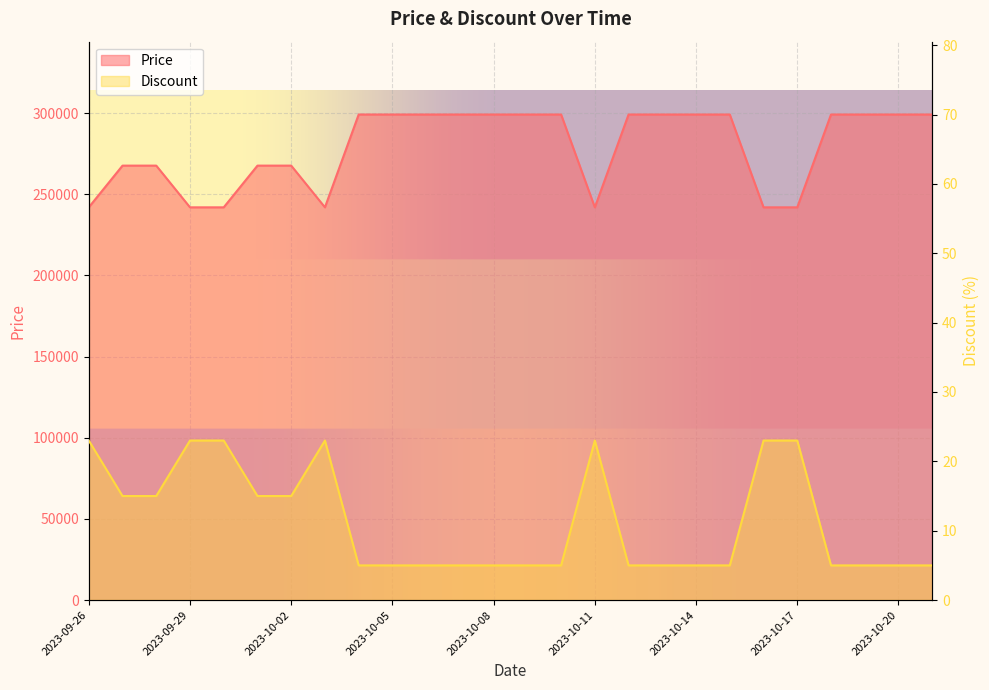

Reading left to right, extract all data points from this chart.

Price: 2023-09-26=242000	2023-09-27=267700	2023-09-28=267700	2023-09-29=242000	2023-09-30=242000	2023-10-01=267700	2023-10-02=267700	2023-10-03=242000	2023-10-04=299200	2023-10-05=299200	2023-10-06=299200	2023-10-07=299200	2023-10-08=299200	2023-10-09=299200	2023-10-10=299200	2023-10-11=242000	2023-10-12=299200	2023-10-13=299200	2023-10-14=299200	2023-10-15=299200	2023-10-16=242000	2023-10-17=242000	2023-10-18=299200	2023-10-19=299200	2023-10-20=299200	2023-10-21=299200
Discount: 2023-09-26=23	2023-09-27=15	2023-09-28=15	2023-09-29=23	2023-09-30=23	2023-10-01=15	2023-10-02=15	2023-10-03=23	2023-10-04=5	2023-10-05=5	2023-10-06=5	2023-10-07=5	2023-10-08=5	2023-10-09=5	2023-10-10=5	2023-10-11=23	2023-10-12=5	2023-10-13=5	2023-10-14=5	2023-10-15=5	2023-10-16=23	2023-10-17=23	2023-10-18=5	2023-10-19=5	2023-10-20=5	2023-10-21=5